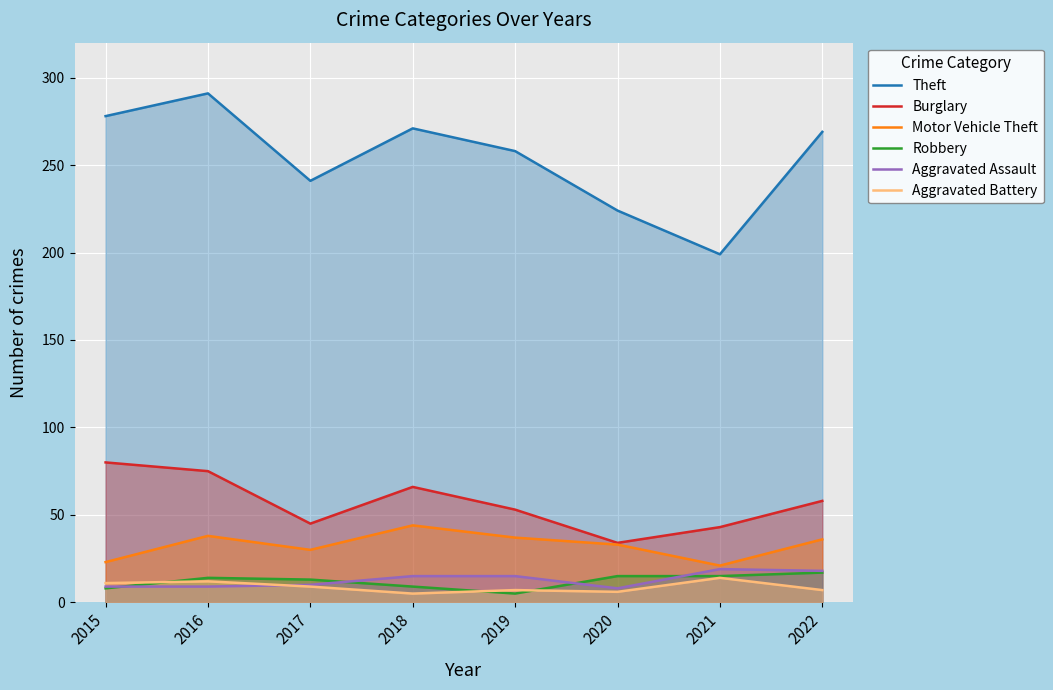

What is the minimum value shown in the chart?

5